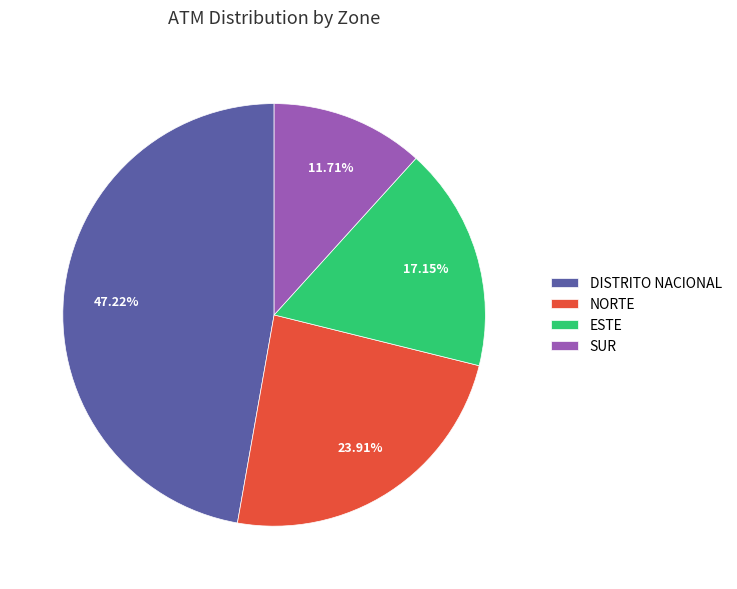

Does ESTE account for over 50% of the chart?

No